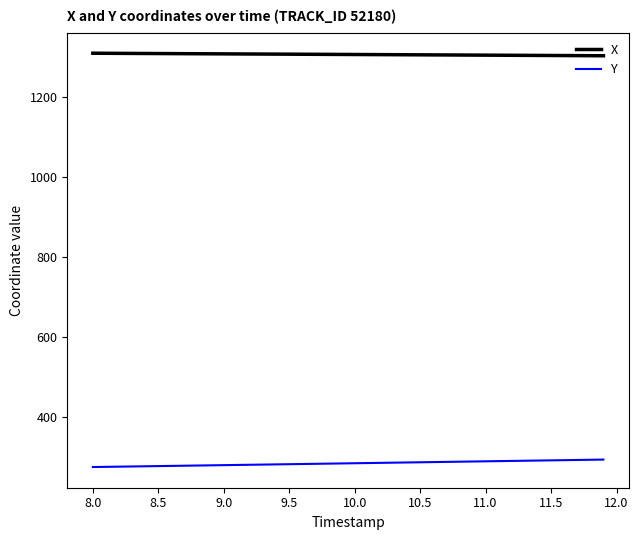

Rank the series by their average value, from highest to lowest.

X, Y